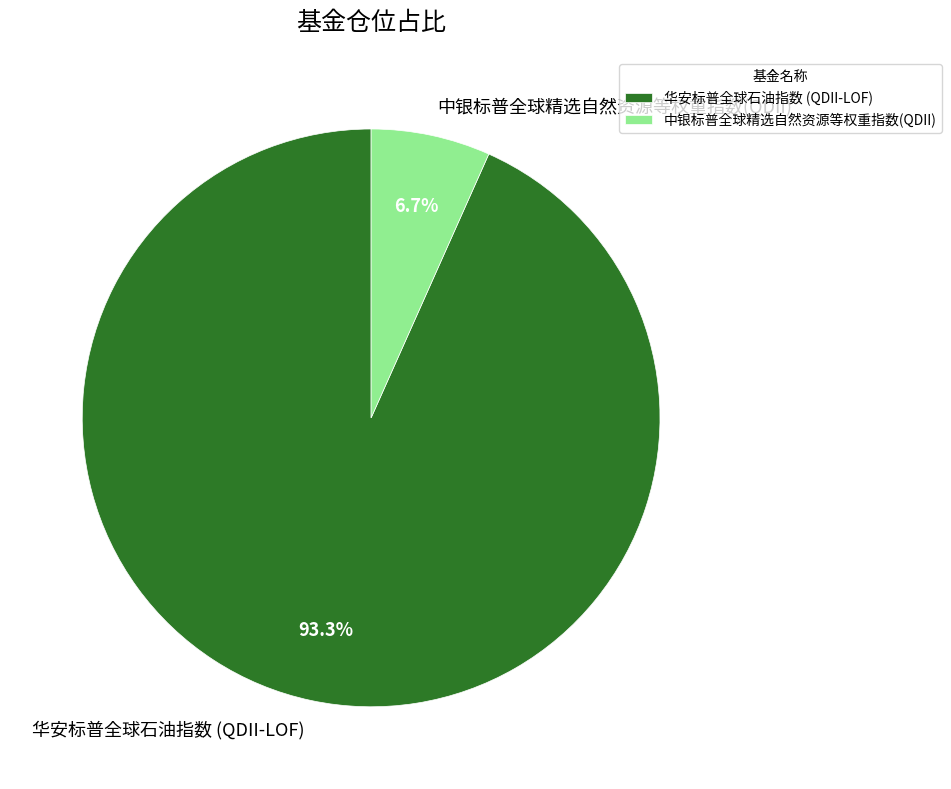

What percentage is the 中银标普全球精选自然资源等权重指数(QDII) slice, to the nearest percent?

7%